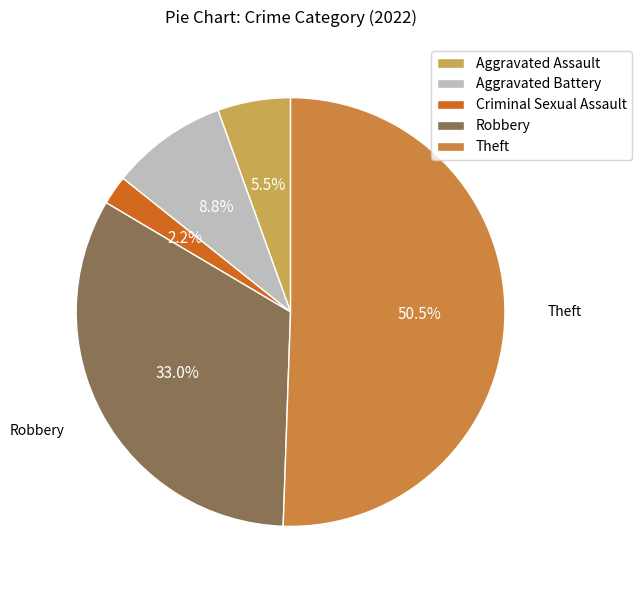

Which slice is the largest?

Theft